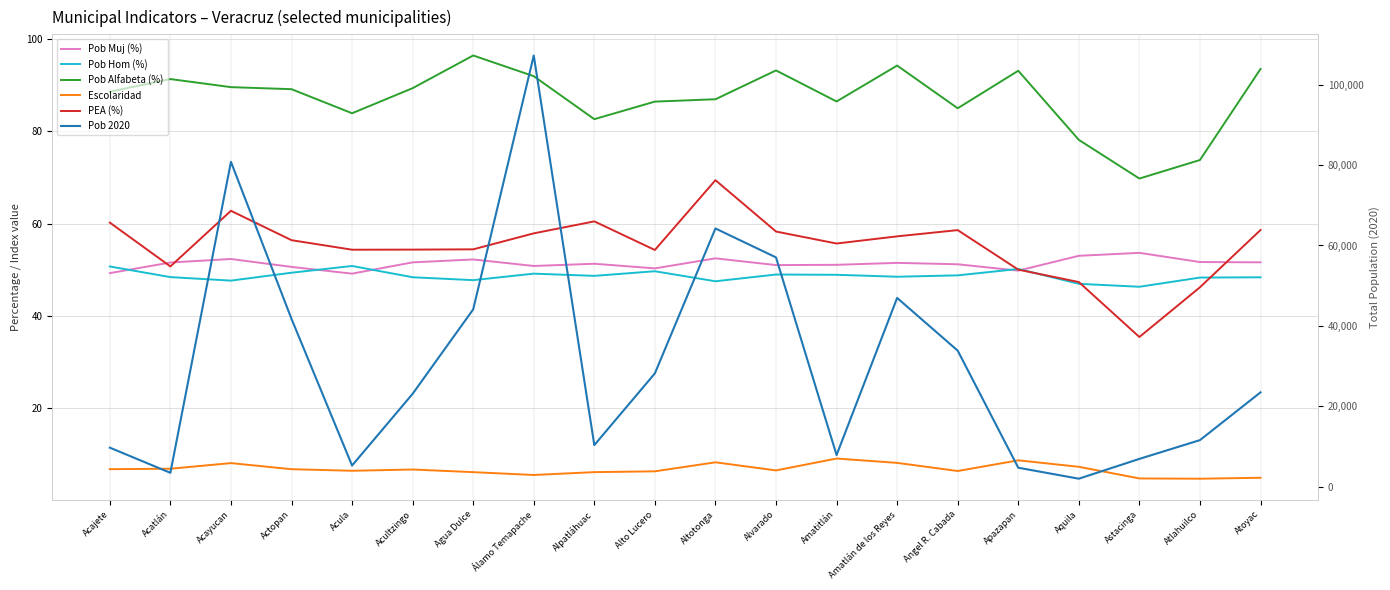

The Escolaridad series shows 6.5 at Acula. True or false?

True